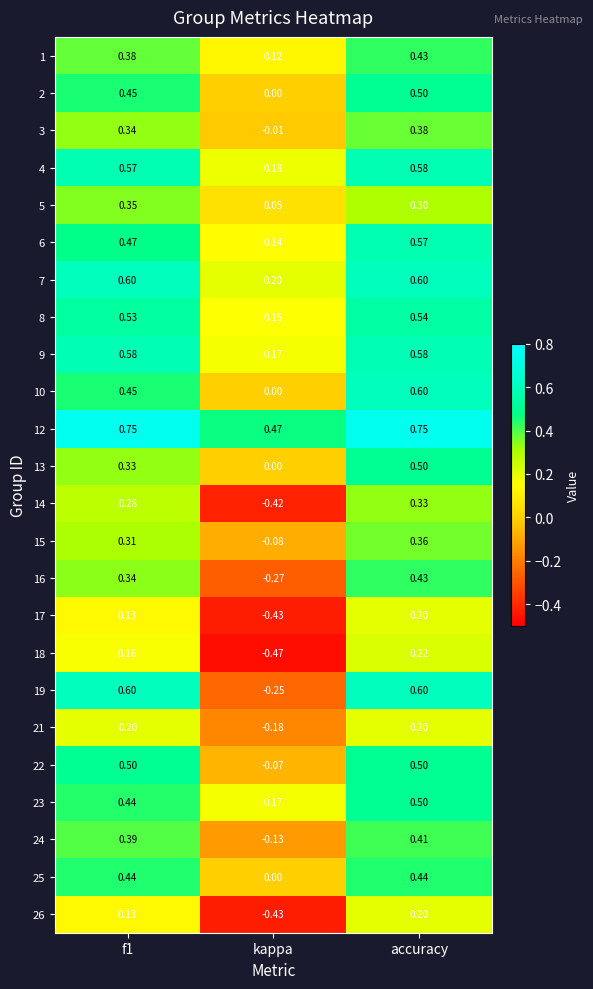

At which label is 19 closest to 0?

kappa